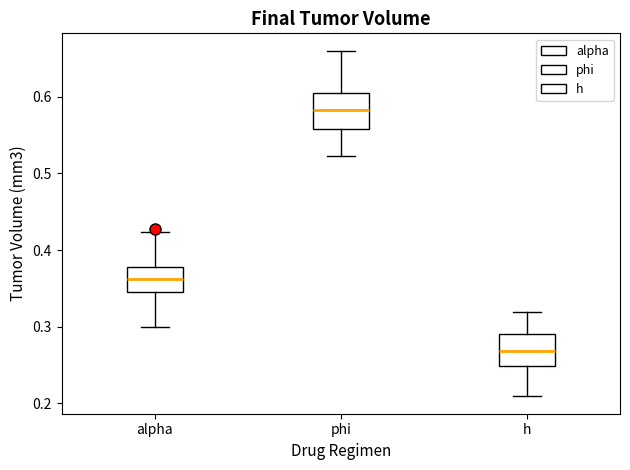

Which box has the highest median line?

phi